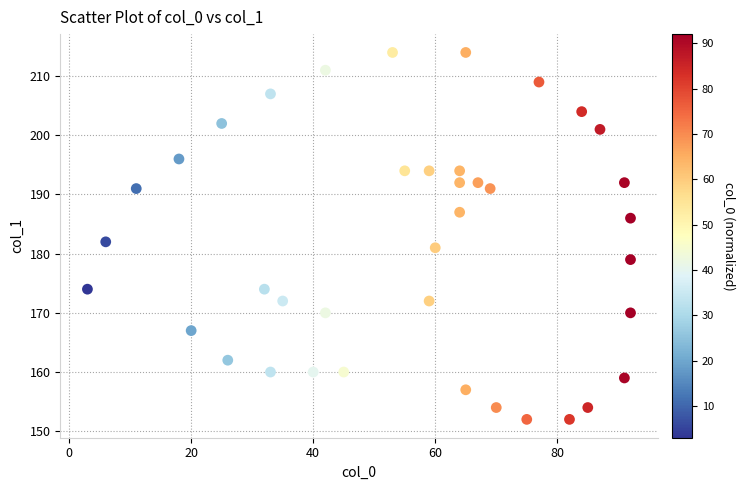

What Y value in the scatter plot is closest to 183?

182